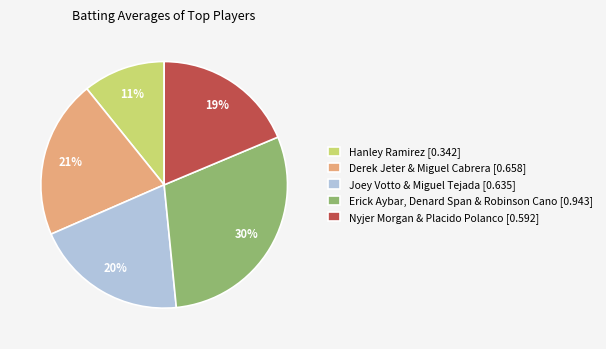

Which category has the smallest portion of the pie?

Hanley Ramirez [0.342]